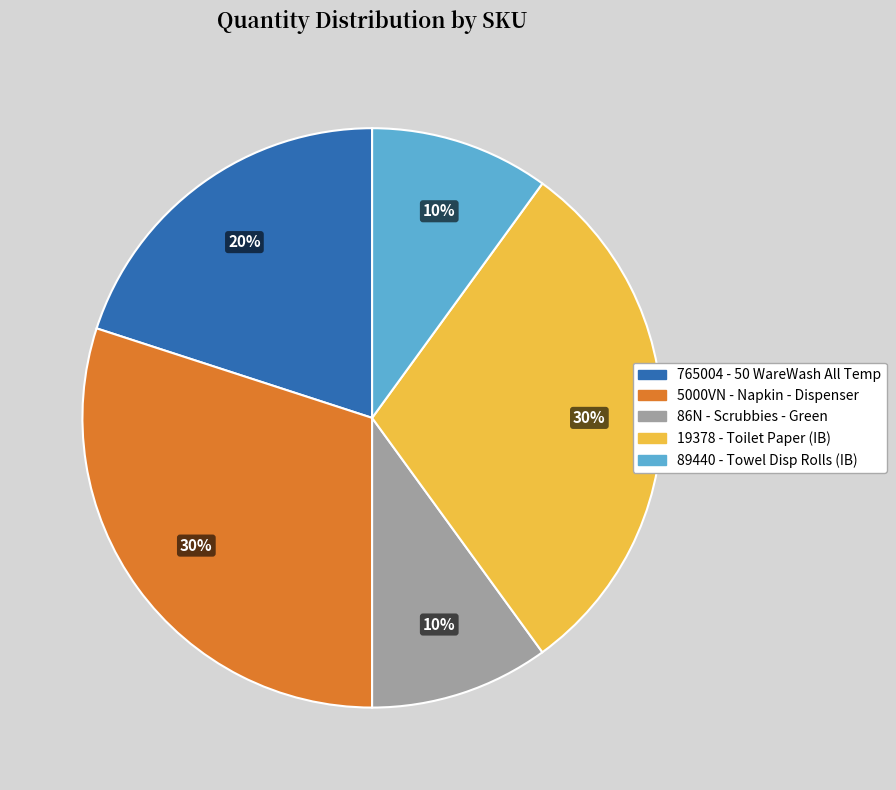

Is the sum of 89440 and 86N greater than half?

No